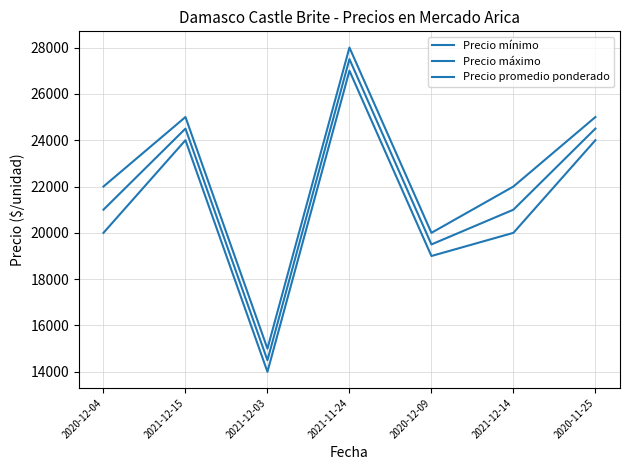

How many lines are shown in the chart?

3